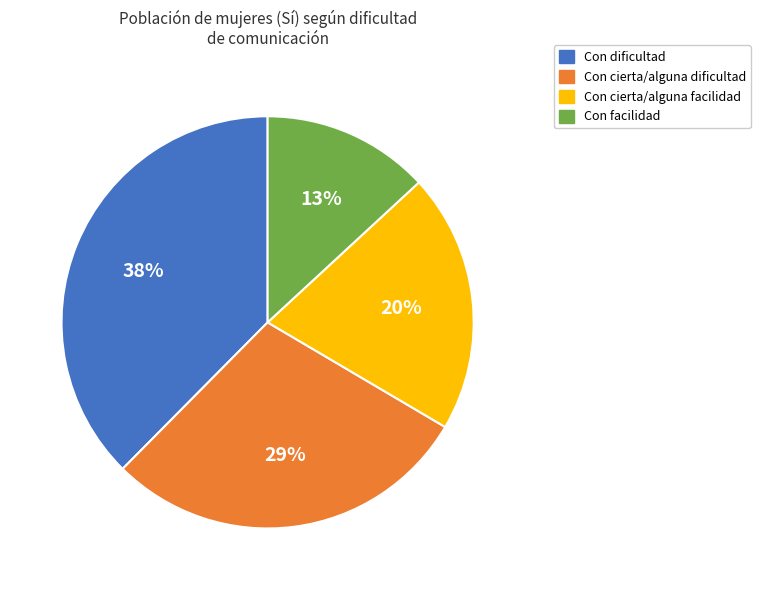

To the nearest percent, what portion does Con cierta/alguna facilidad represent?

20%